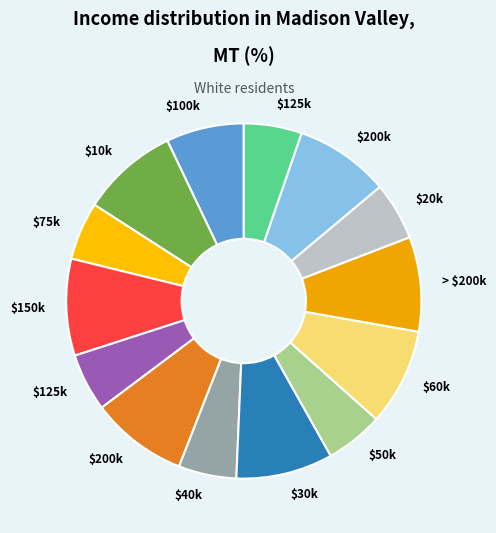

Count the number of slices in the pie.

14